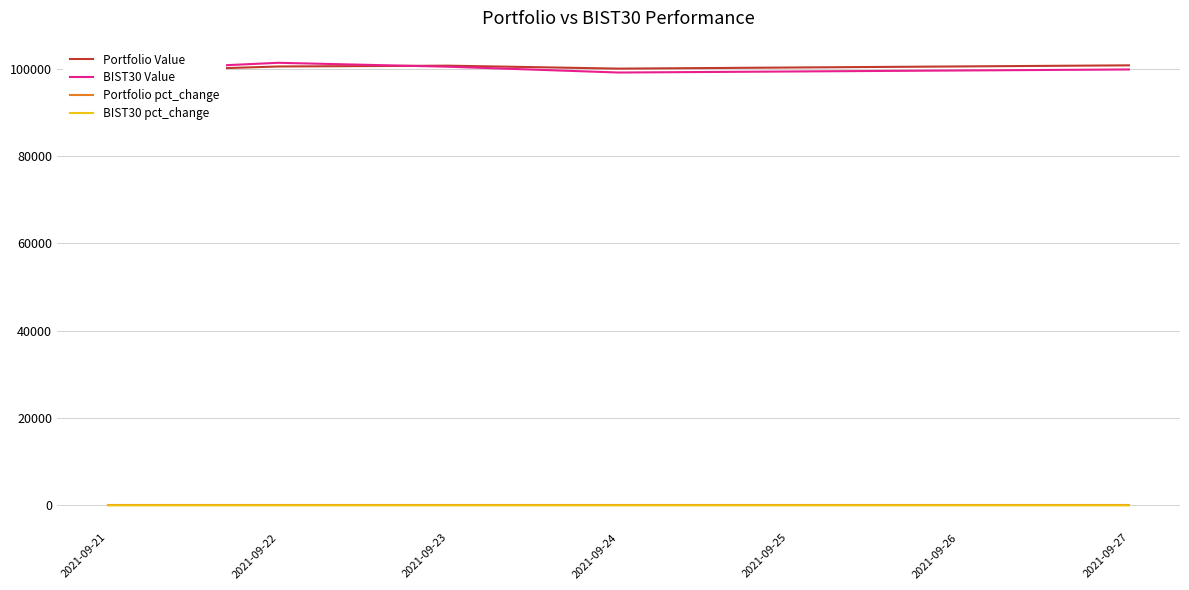

True or false: Portfolio Value has a value of 56316.1 at 2021-09-21.

False